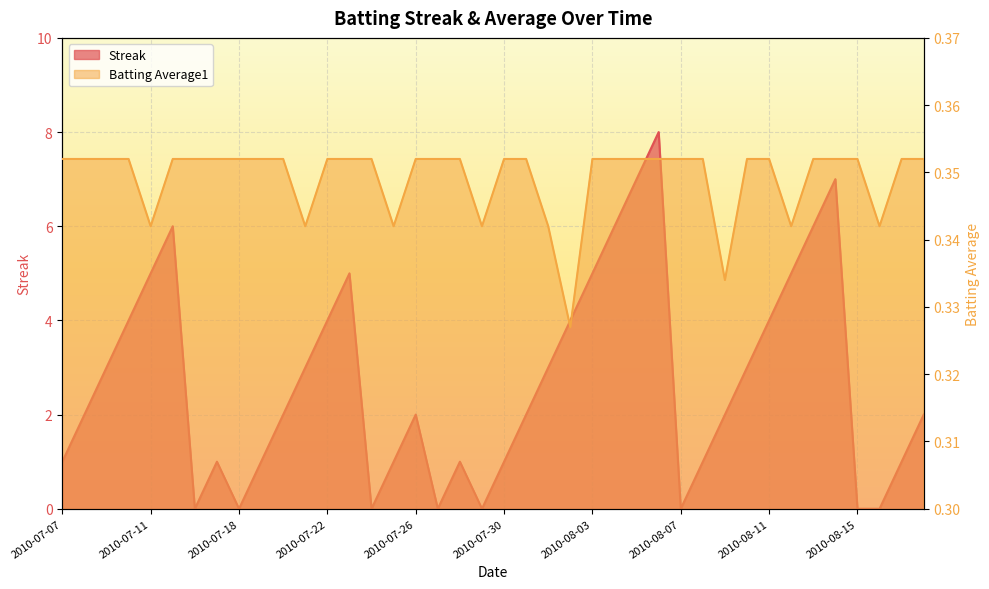

What is the maximum value for Batting Average1?

0.4